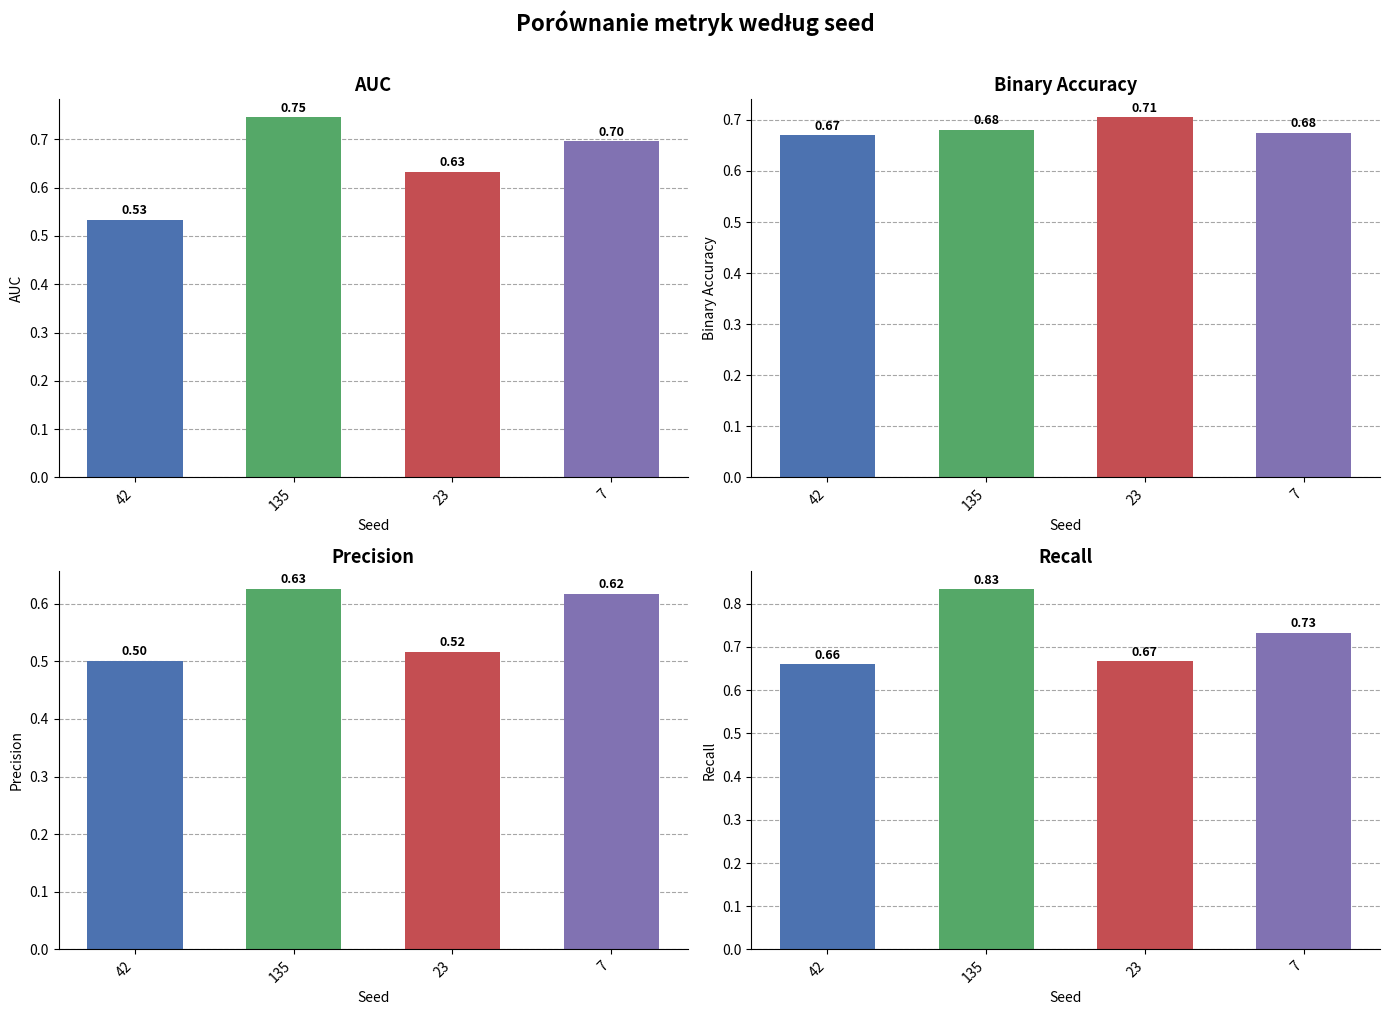

At which label does recall reach its minimum?

42